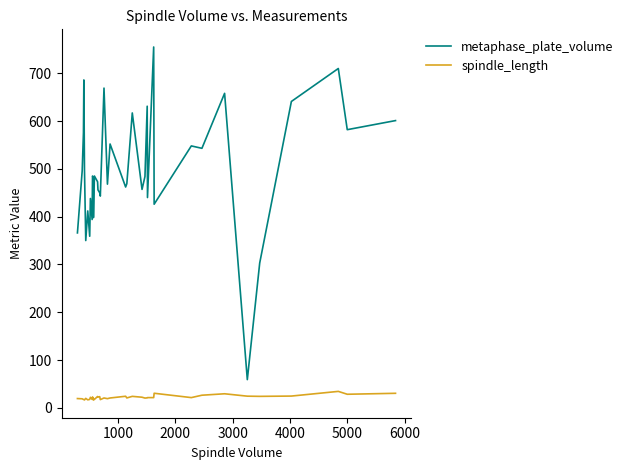

True or false: spindle_length has more than 0 points higher than both neighbors.

True